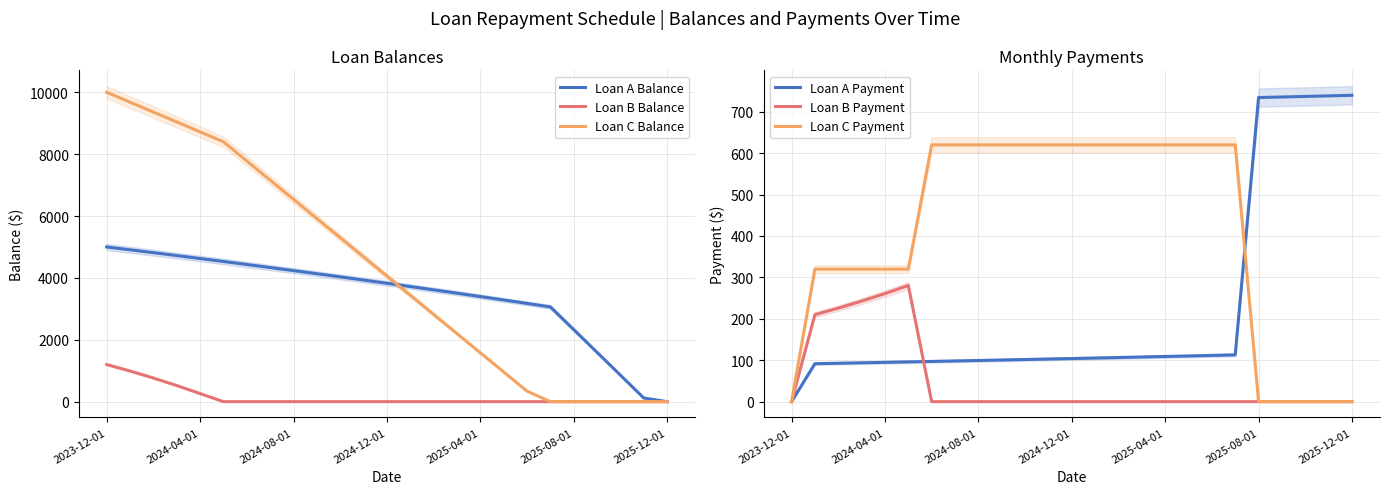

How many lines are shown in the chart?

6